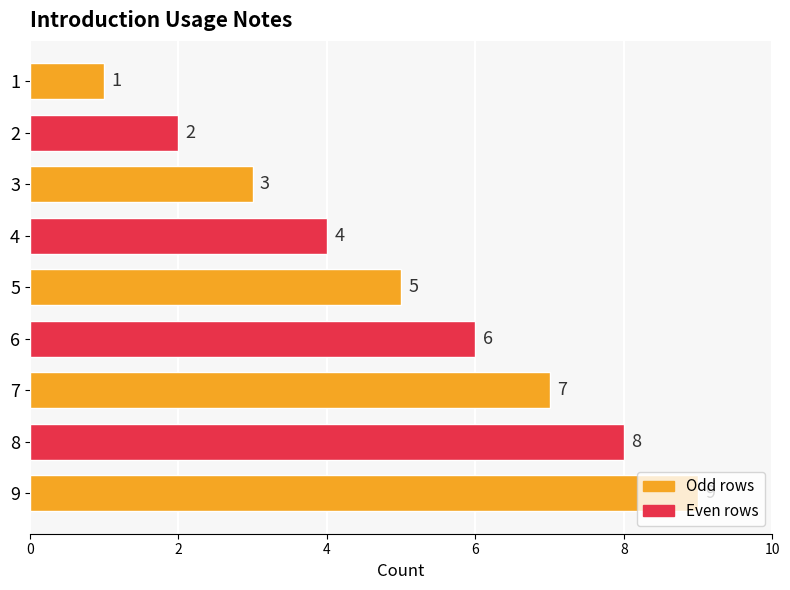

What is the difference between the values at 8 and 6?

2